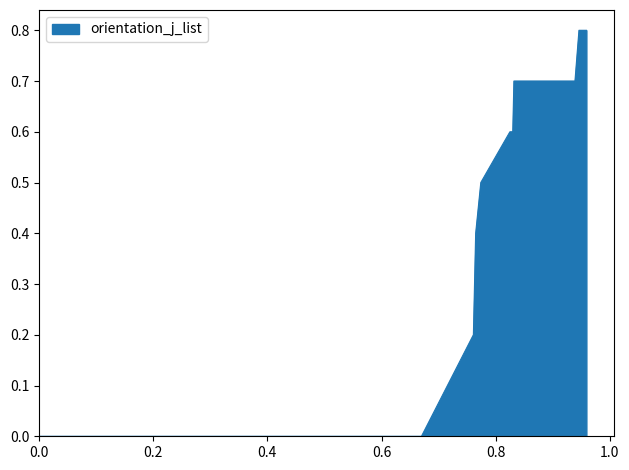

What is the difference between the maximum and minimum values?

0.8